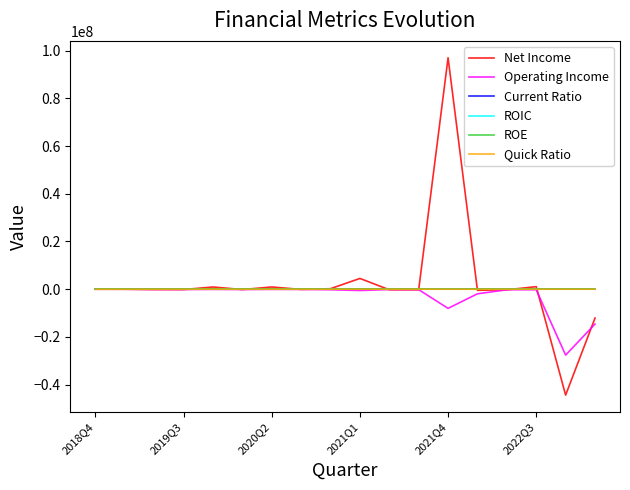

Which series has the largest range (max minus min)?

Net Income